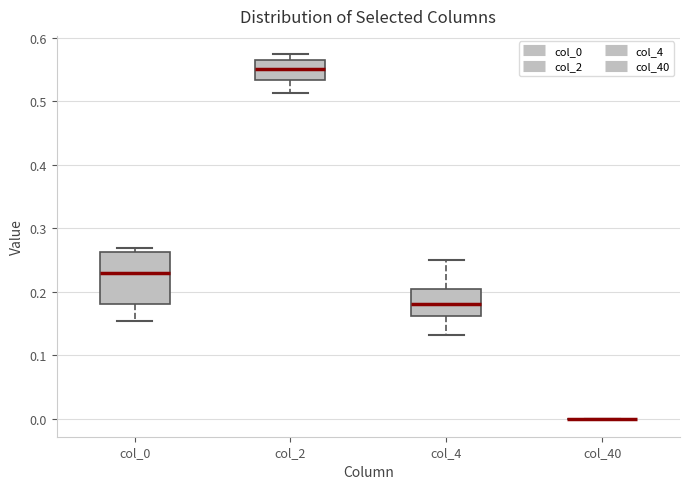

Where does the lower whisker of the box for col_2 end on the y-axis? The values are not printed on the chart, so give them approximately, as read against the axis.

0.51